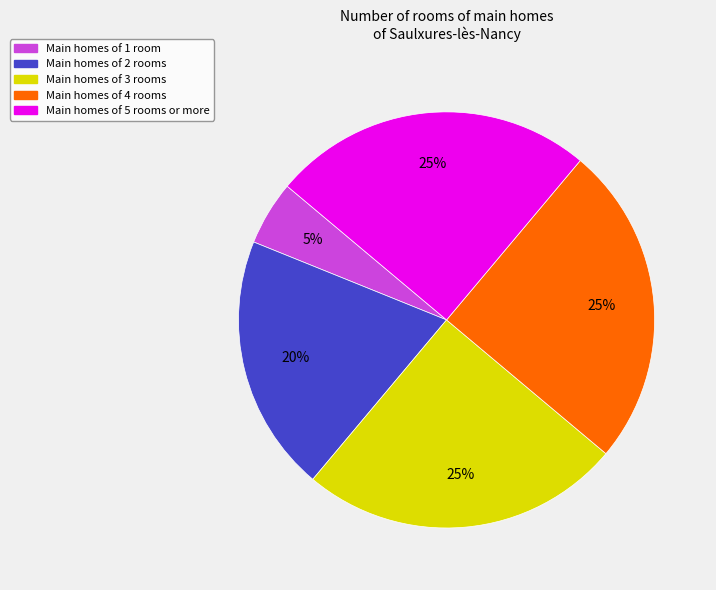

To the nearest percent, what is the difference between the largest and smallest slice percentages?

20%